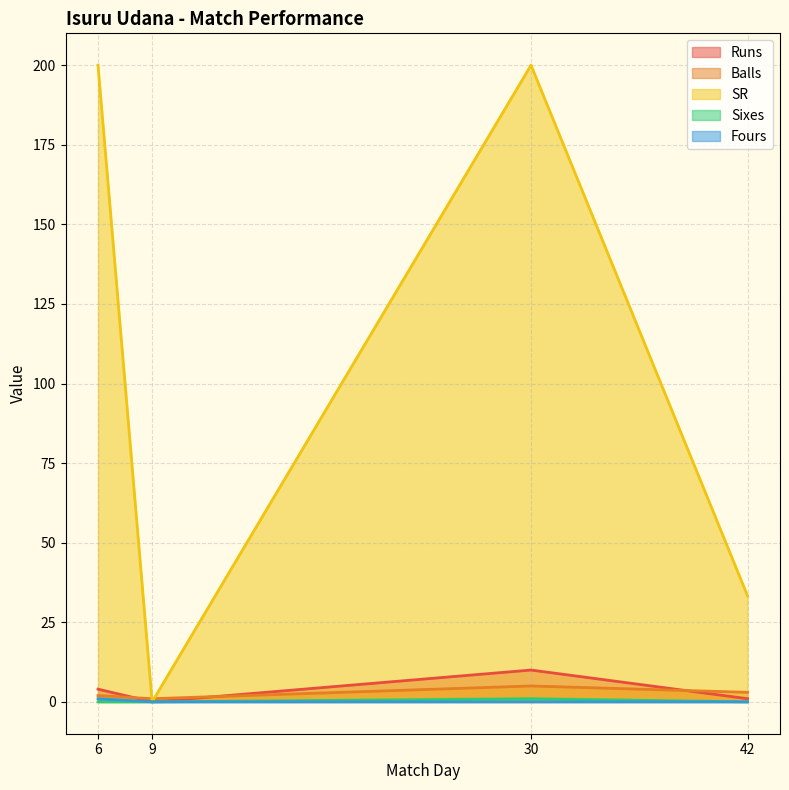

At which category does Balls reach its first local valley?

9